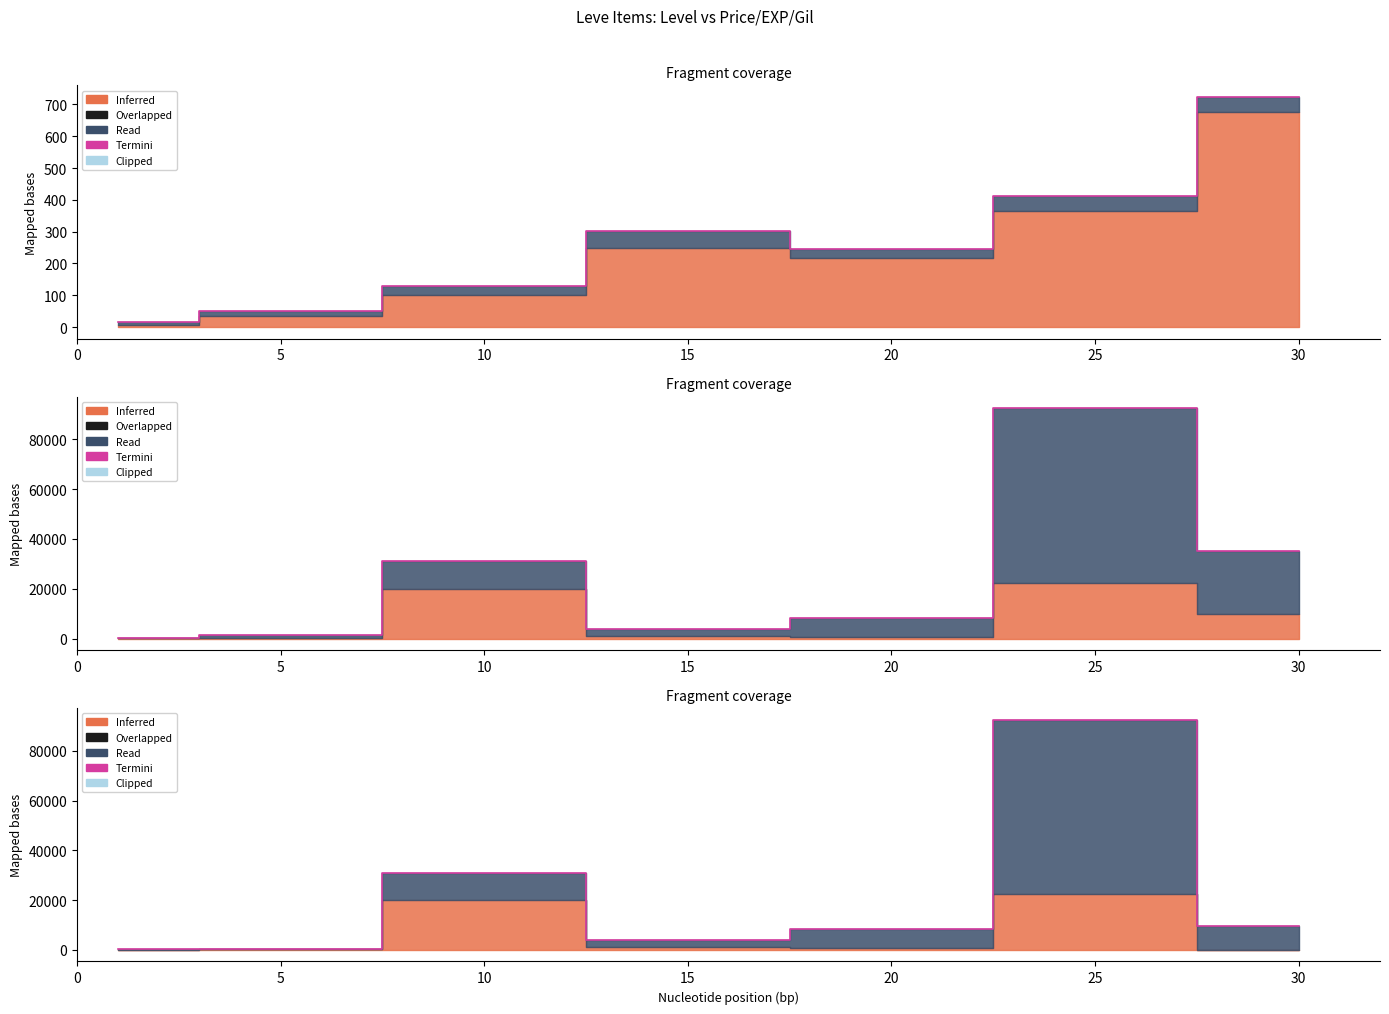

At which category does the chart reach its peak across all series?

25